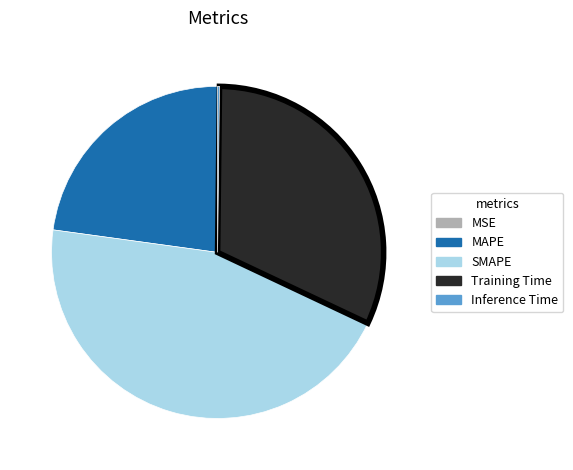

Which category has the biggest portion of the pie?

SMAPE